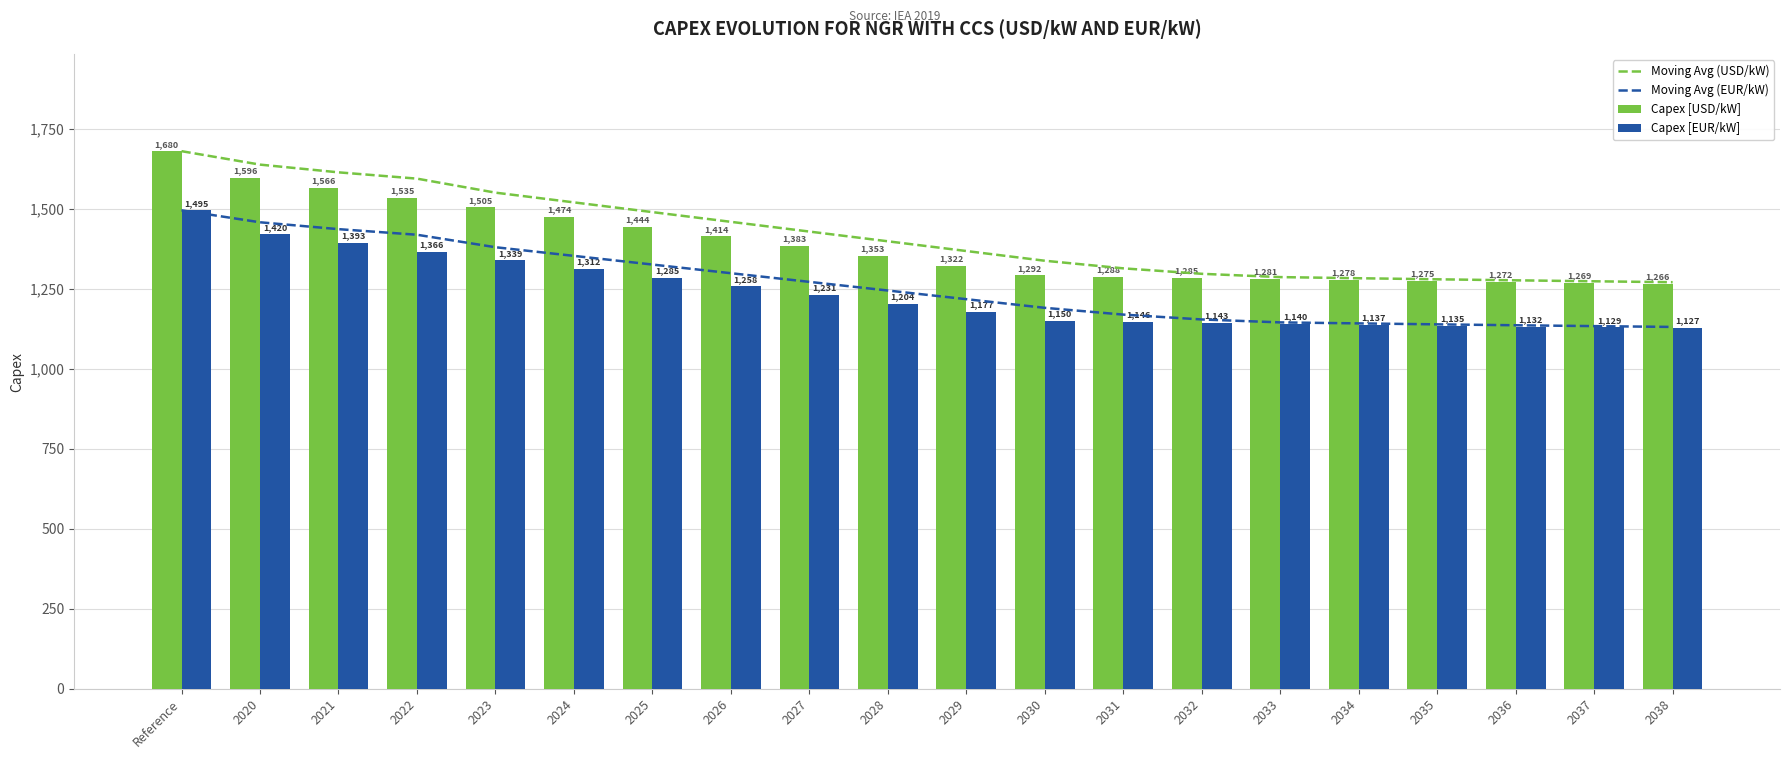

Between 2027 and 2034, which is larger?

2027